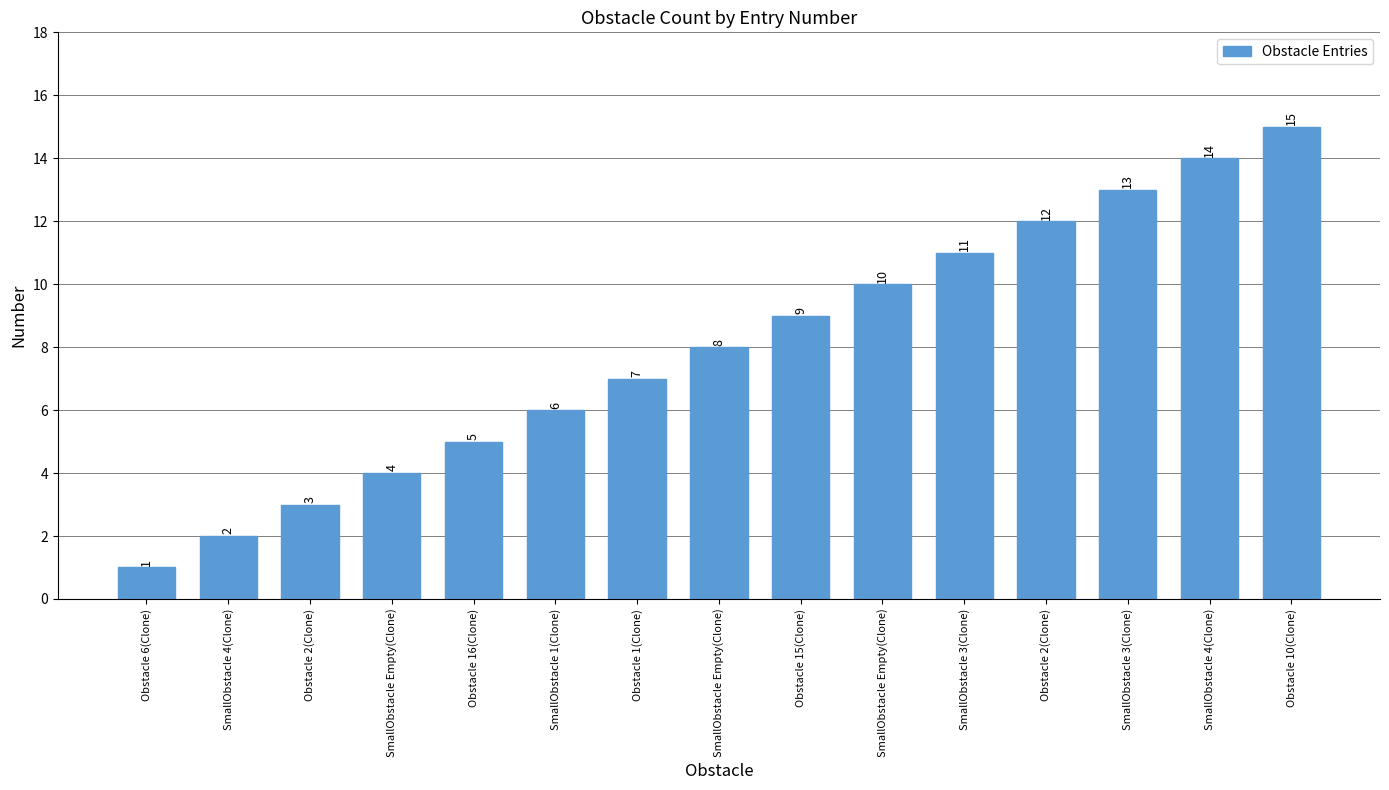

How many bars are there in total?

15